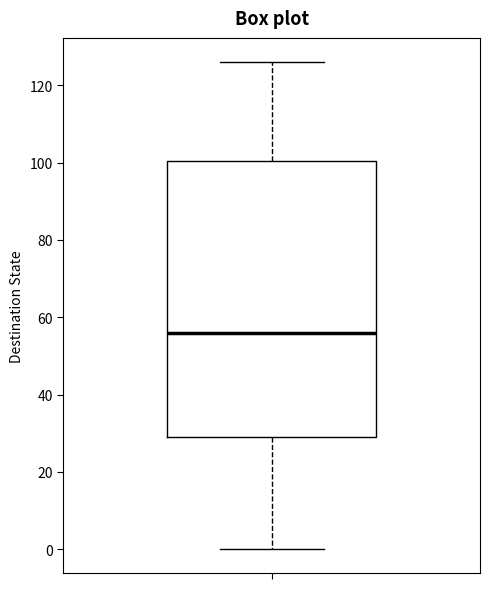

Transcribe this box plot: give where the median line is, the range the box spans, and where the two whiskers end, as read against the y-axis. The values are not printed on the chart, so give them approximately, as read against the axis.

median 56, box 30 to 100, whiskers 0 to 126